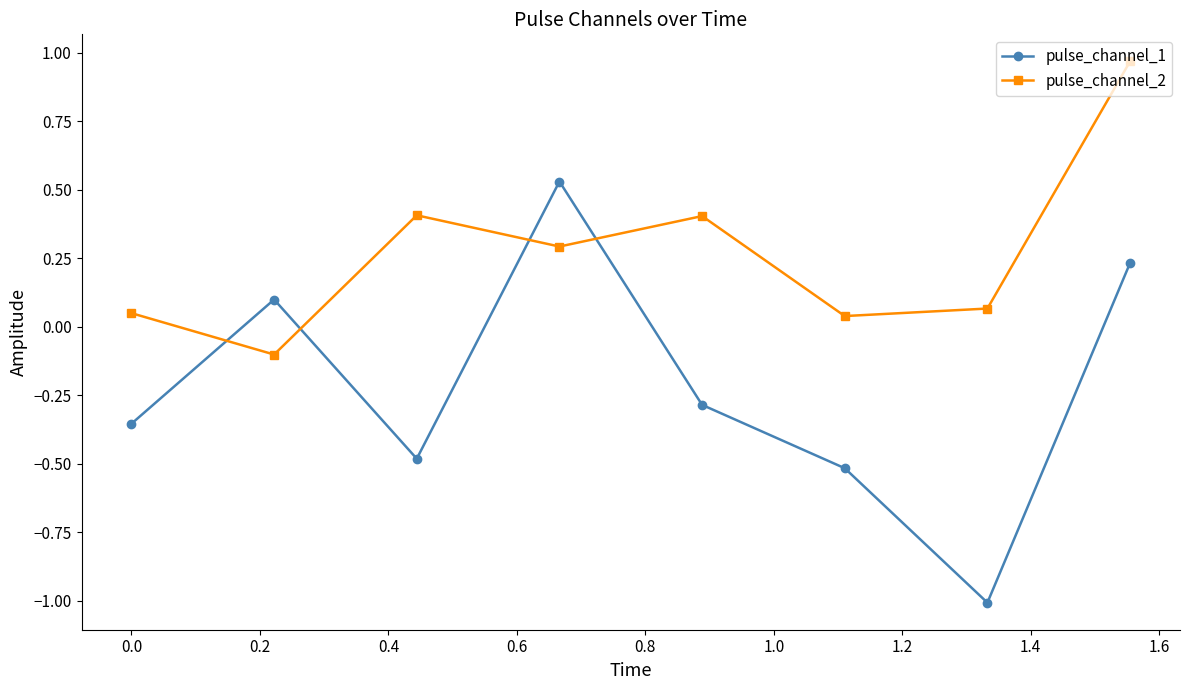

What is the difference between the second highest and minimum values in the pulse_channel_1 series?

1.2